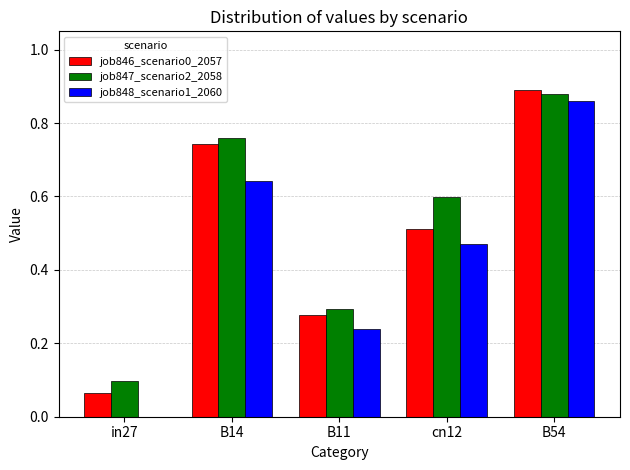

Between in27 and B14, which series saw the biggest shift?

job846_scenario0_2057